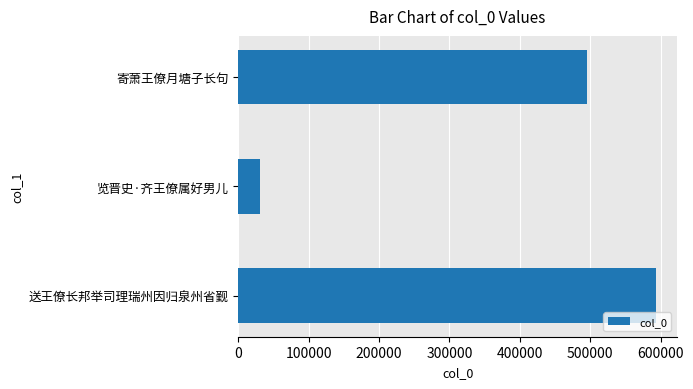

Rank the categories by value from lowest to highest.

览晋史·齐王僚属好男儿, 寄萧王僚月塘子长句, 送王僚长邦举司理瑞州因归泉州省觐